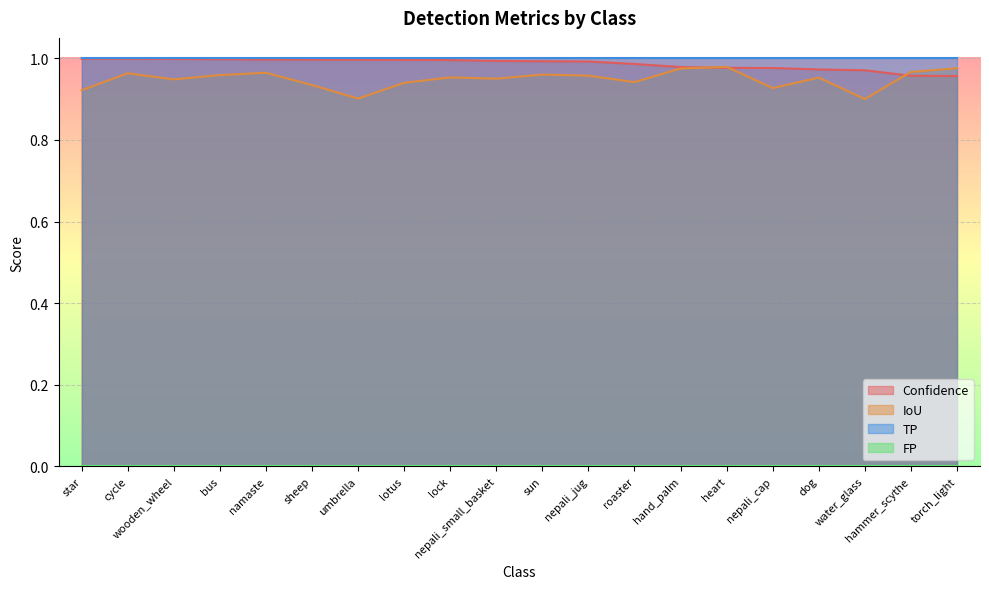

Is it true that IoU equals 1.6 at star?

False